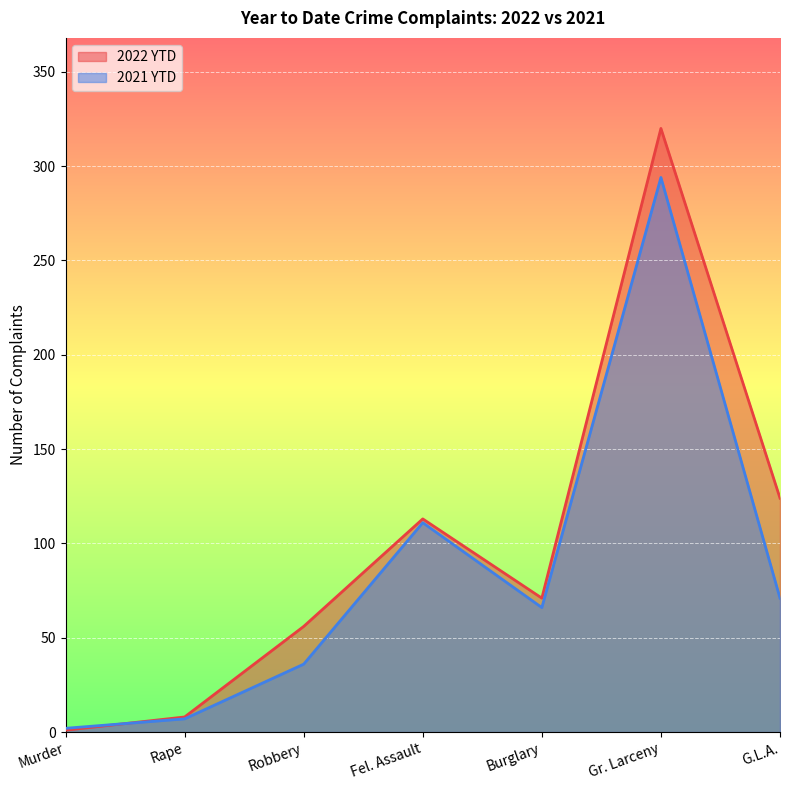

What is the sum of all 2022 YTD values?

693